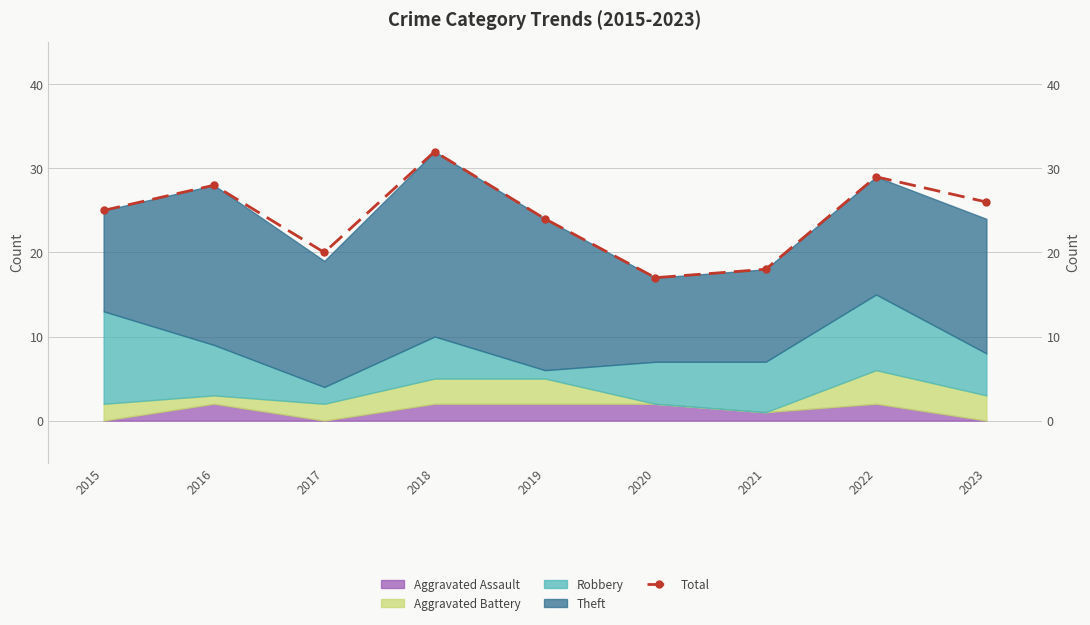

Where does the data first go above 25?

2016